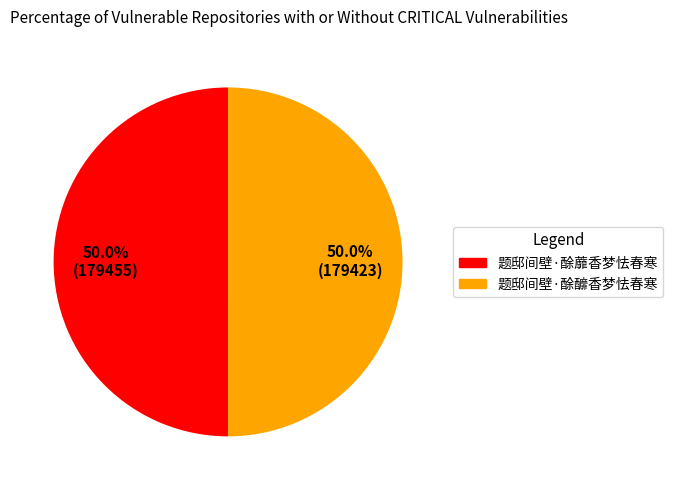

What percentage is NOT represented by 题邸间壁·酴釄香梦怯春寒?

50.0%